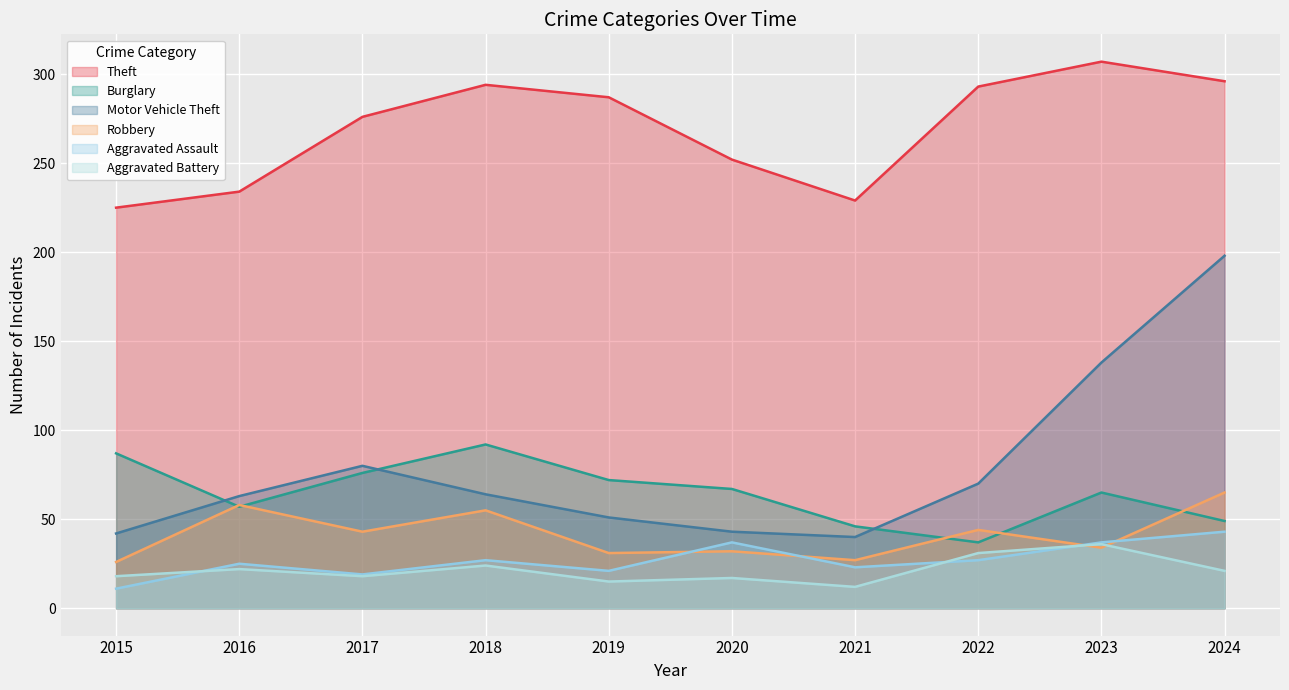

Which has a higher value, 2017 or 2024?

2024